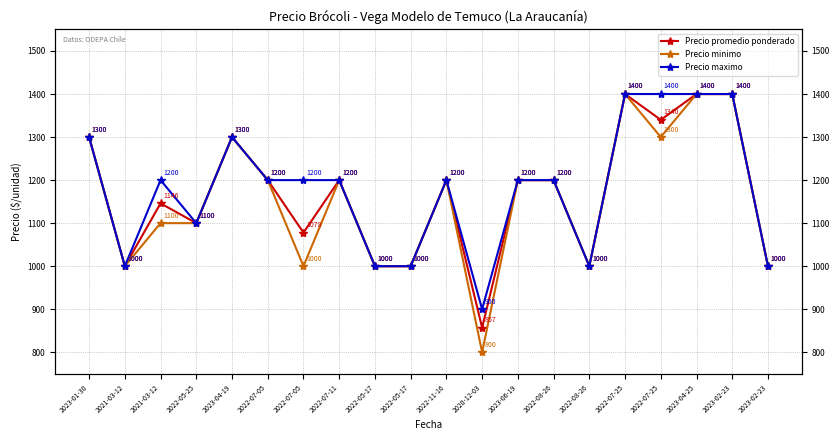

What is the label of the 20th point from the right?

2023-01-30